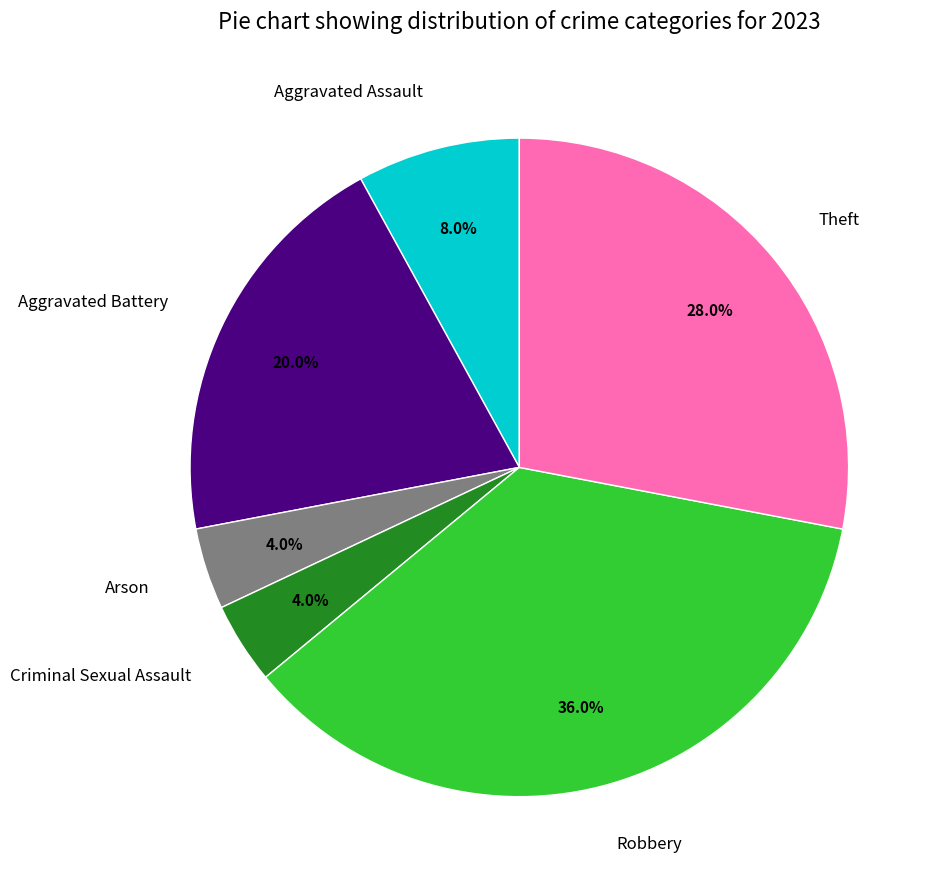

Which has a higher value, Theft or Criminal Sexual Assault?

Theft